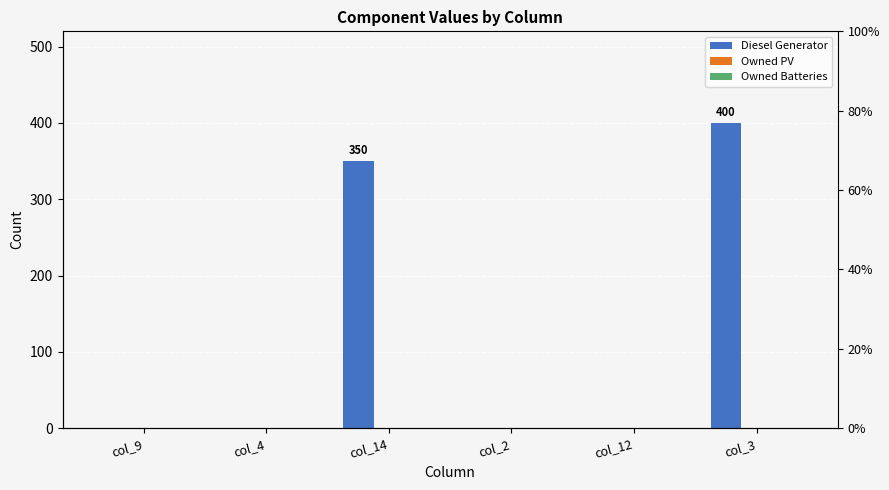

Reading left to right, transcribe all the data shown in this chart.

Diesel Generator: col_9=0	col_4=0	col_14=350	col_2=0	col_12=0	col_3=400
Owned PV: col_9=0	col_4=0	col_14=0	col_2=0	col_12=0	col_3=0
Owned Batteries: col_9=0	col_4=0	col_14=0	col_2=0	col_12=0	col_3=0